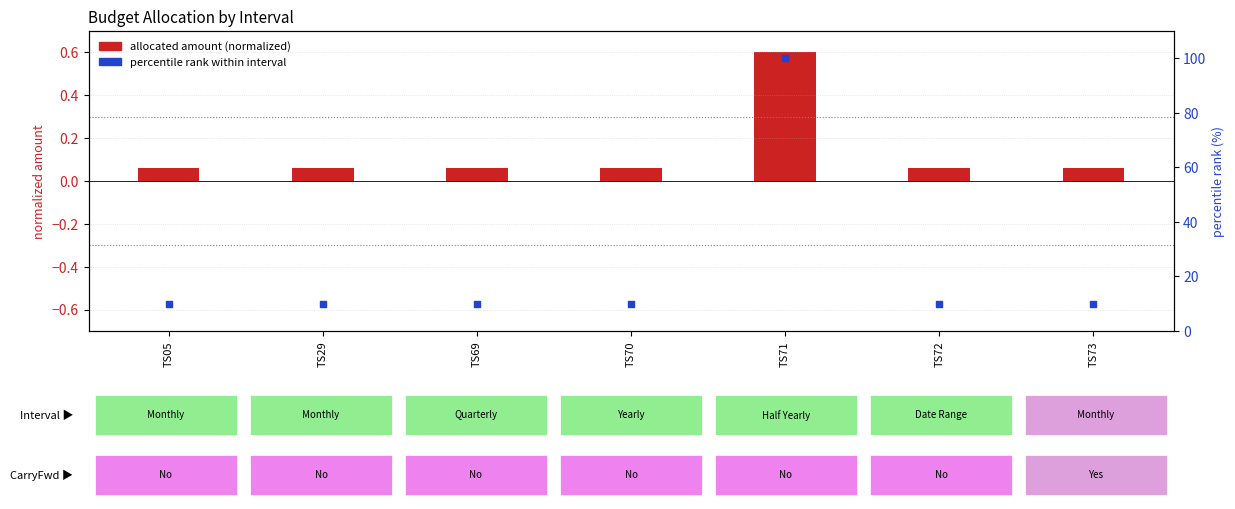

Which series contains the lowest Y value?

allocated amount (normalized)